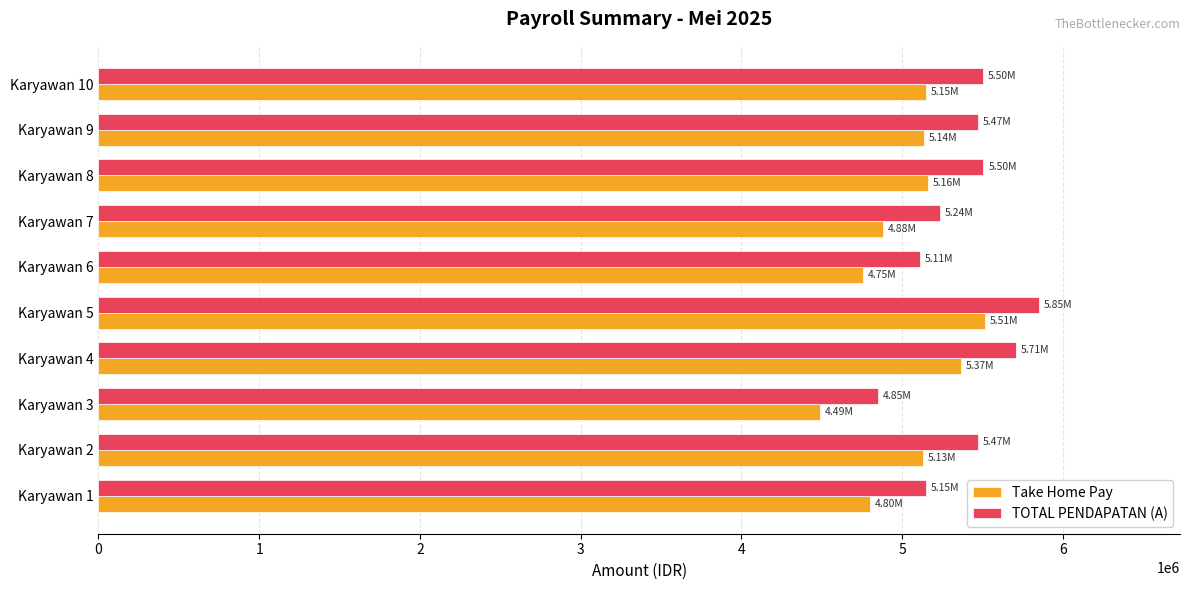

What is the maximum value shown in the chart?

5850000